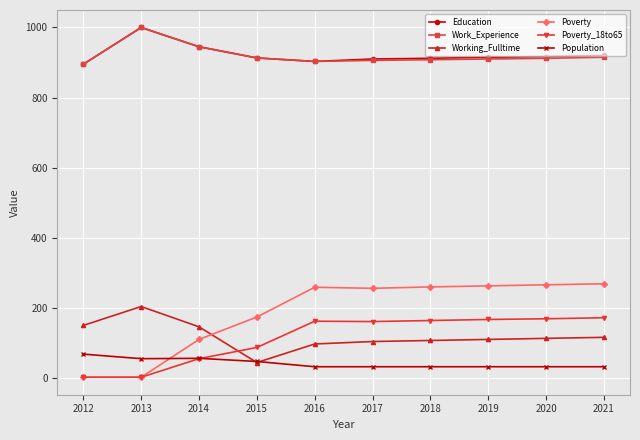

Which series has the largest range (max minus min)?

Poverty